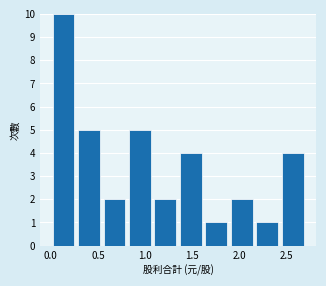

Reading left to right, list every bar in this chart as the range it spans on the x-axis followed by its height. Neither the bar edges nor the heights are printed on the chart, so give them approximately, as read against the axes.

0.00 to 0.27: 10
0.27 to 0.54: 5
0.54 to 0.81: 2
0.81 to 1.08: 5
1.08 to 1.35: 2
1.35 to 1.62: 4
1.62 to 1.89: 1
1.89 to 2.16: 2
2.16 to 2.43: 1
2.43 to 2.70: 4